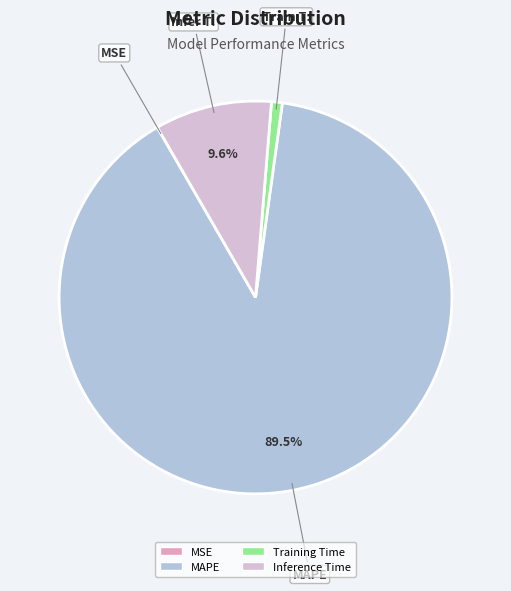

Which slice is the largest?

MAPE